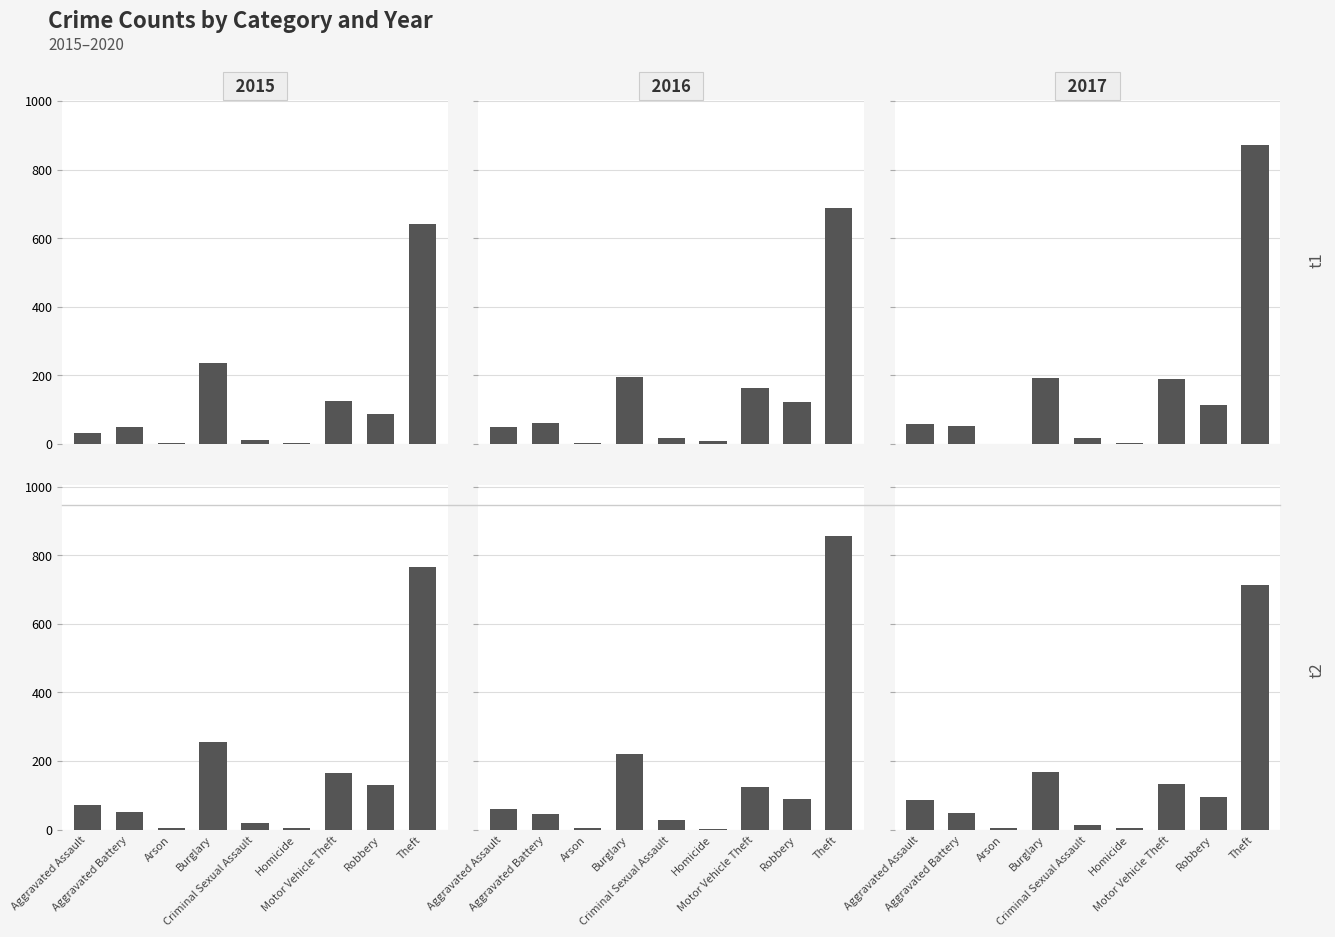

How many distinct data groups are displayed?

6